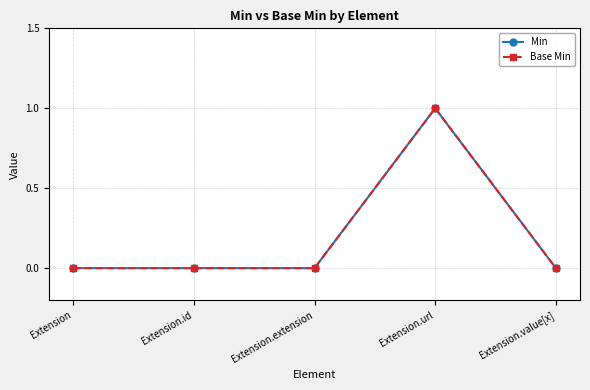

Which category has the lowest value in the Base Min series?

Extension